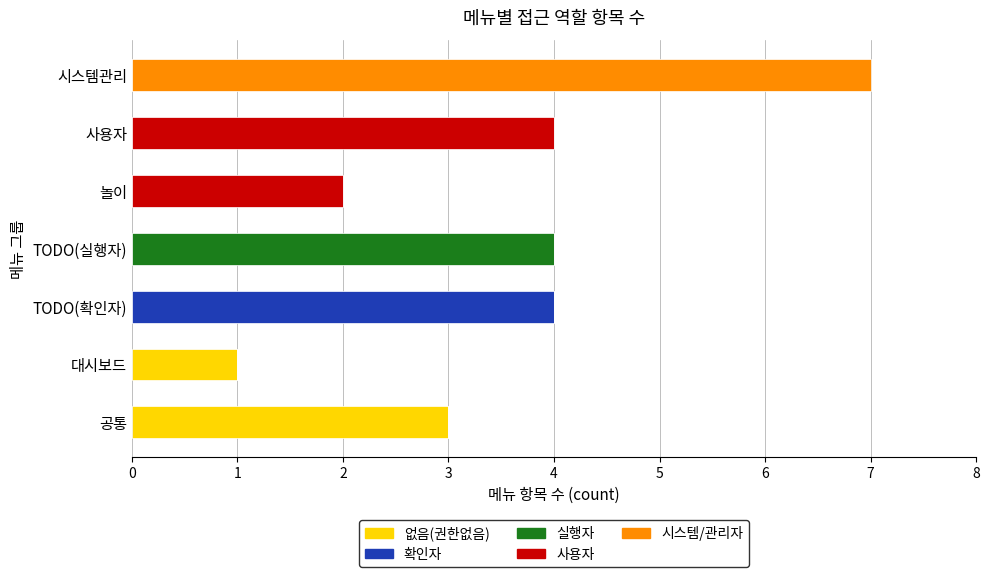

At which category is the sum across all series the highest?

시스템관리